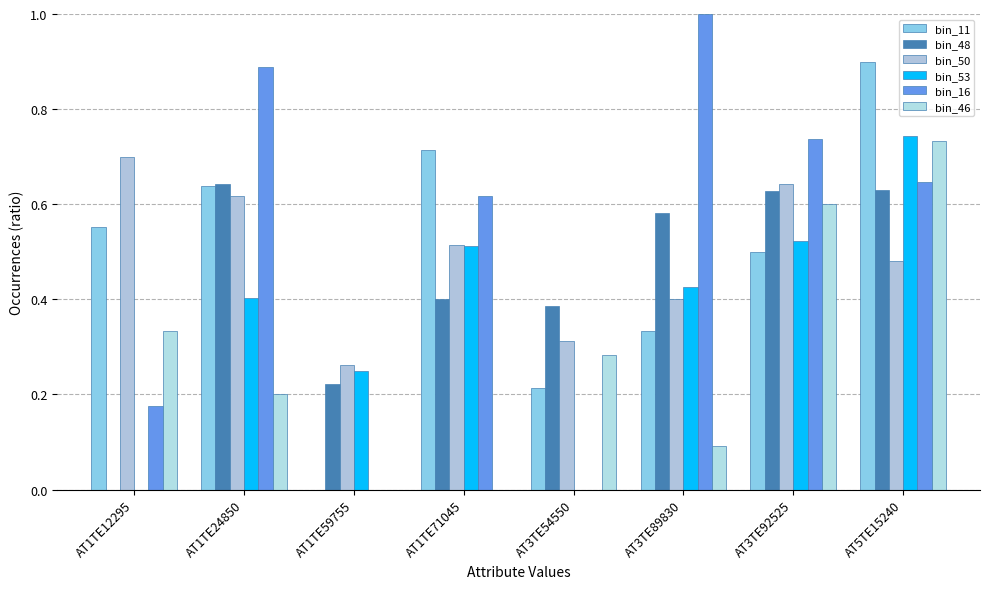

At which label does bin_50 reach its peak?

AT1TE12295